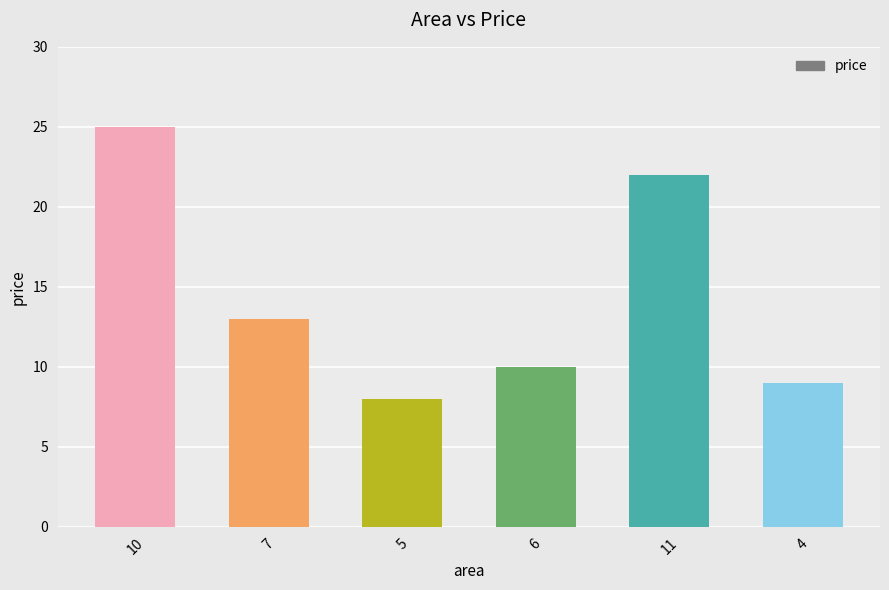

How many bars are there in total?

6